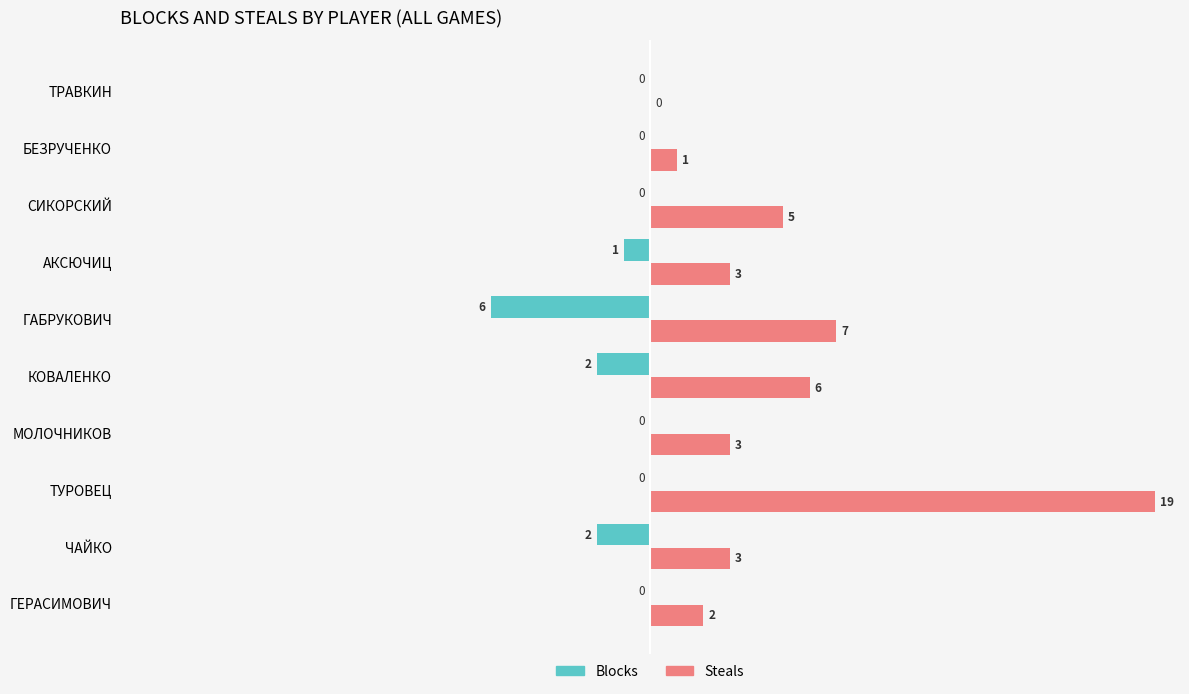

What are all the series names shown in the legend?

Blocks, Steals